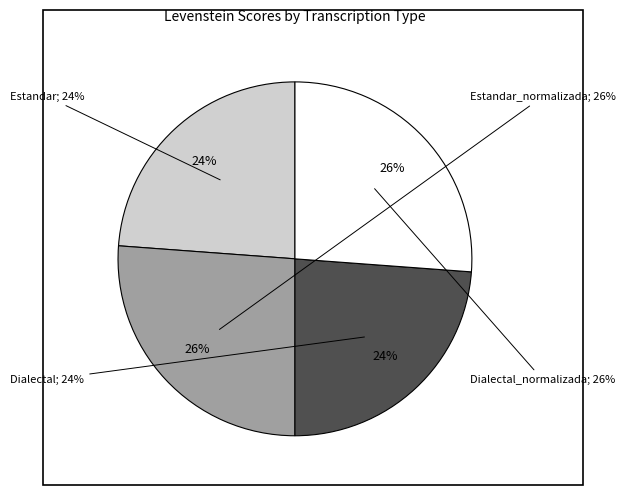

Between Estandar and Dialectal, which is larger?

Estandar